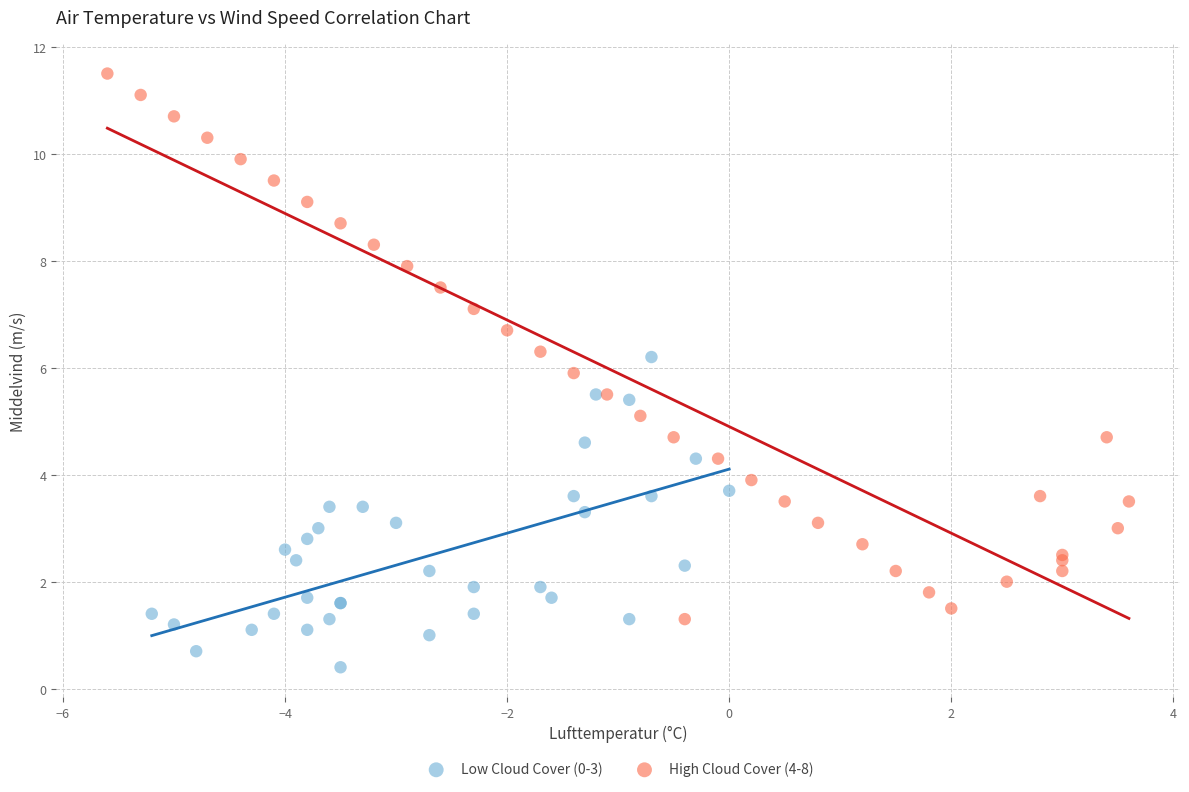

Which series has the widest spread of Y values?

High Cloud Cover (4-8)